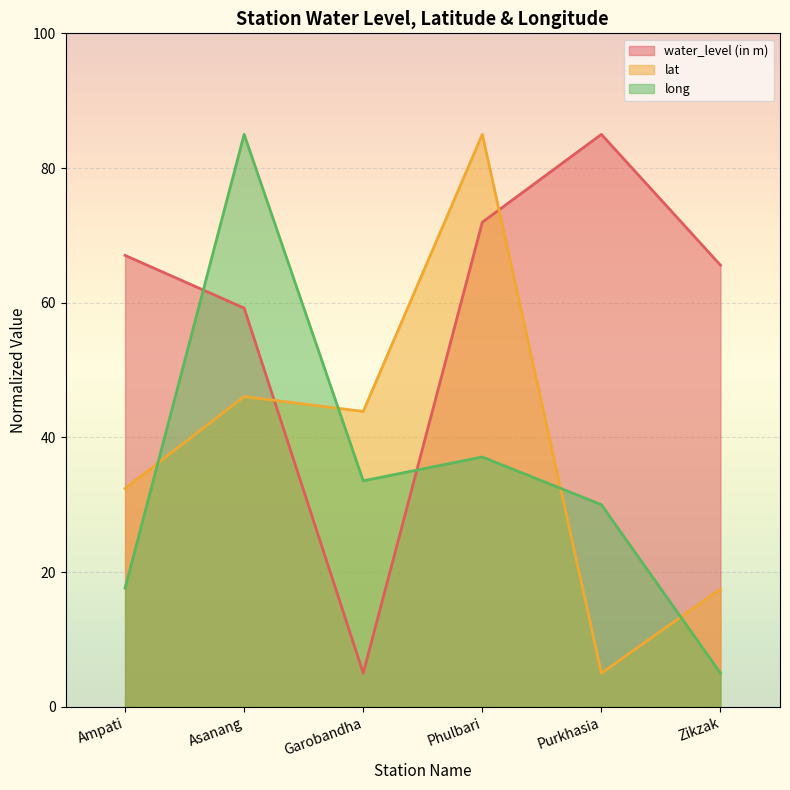

Between Phulbari and Purkhasia, which is larger?

Purkhasia